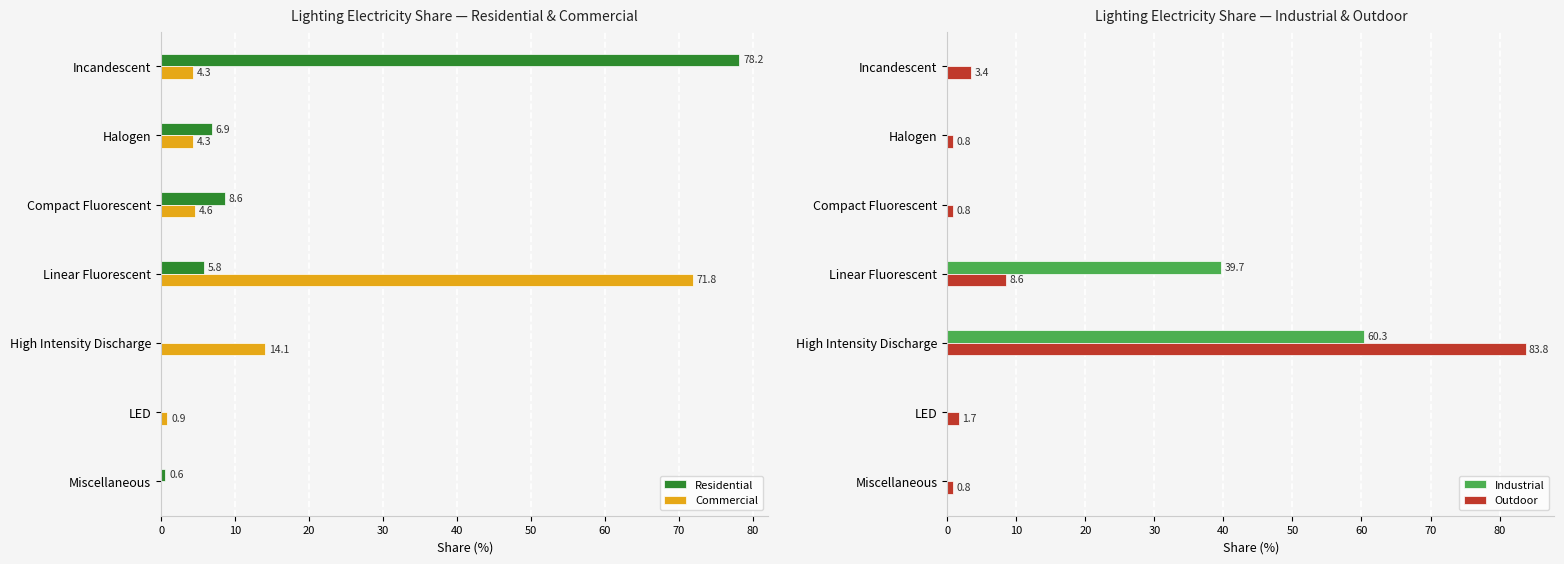

Is it true that Residential equals 38.6 at High Intensity Discharge?

False